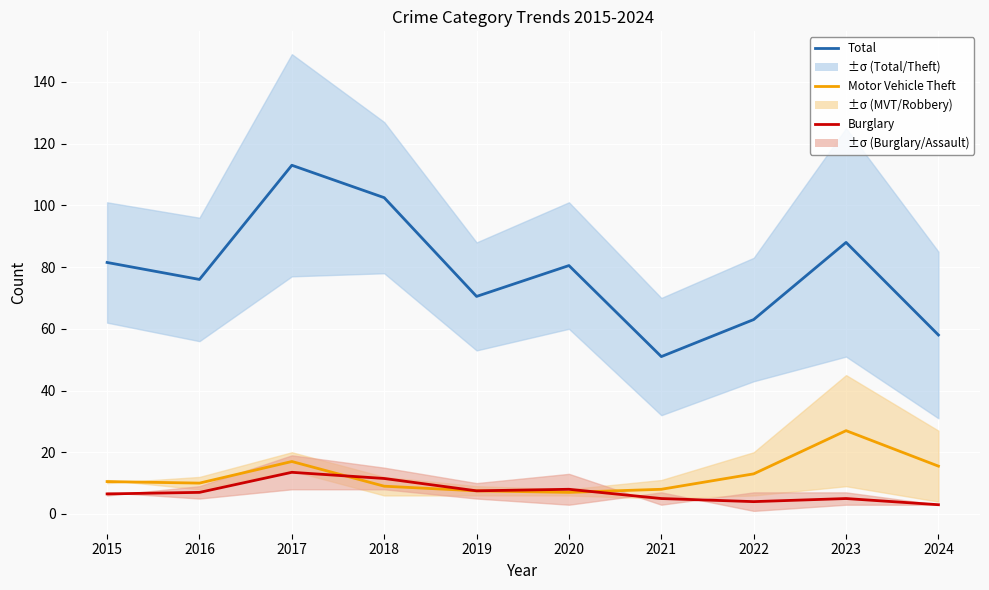

List the series in order of their peak value, lowest first.

Burglary (mid), Motor Vehicle Theft (mid), Total (mid)